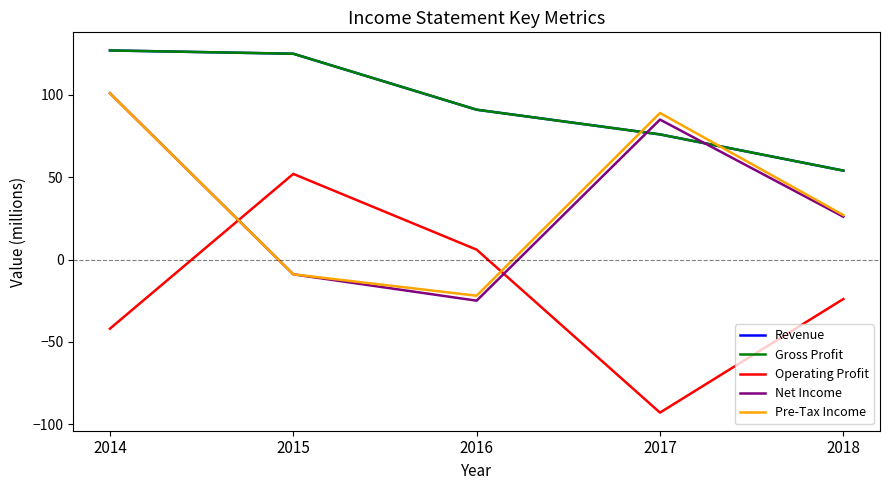

Is this an area chart (filled region under the line)?

No